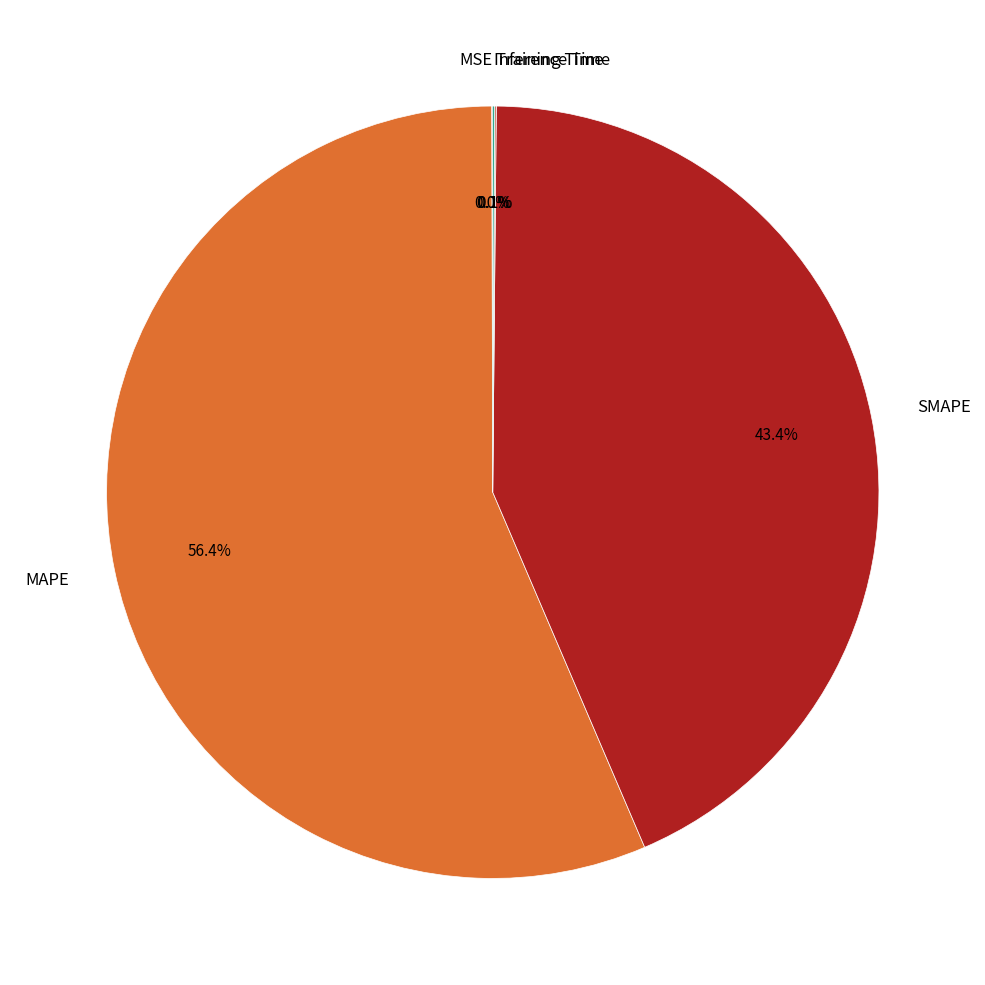

To the nearest percent, what is the average slice percentage?

20%